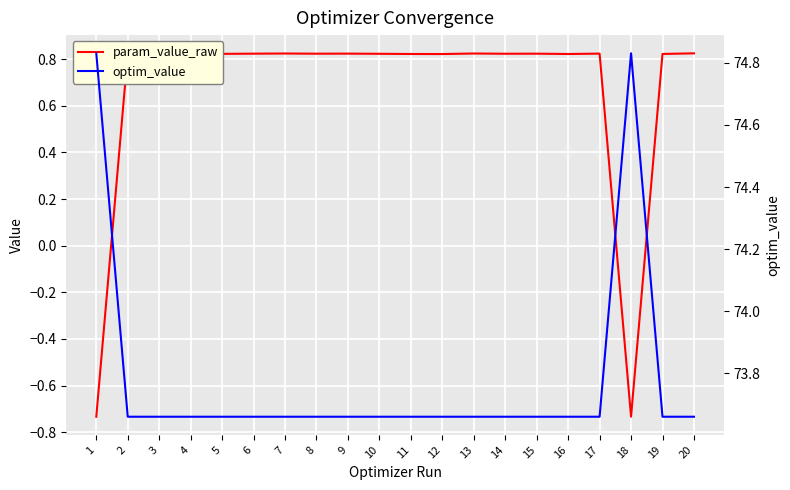

Which category has the highest value in the optim_value series?

18